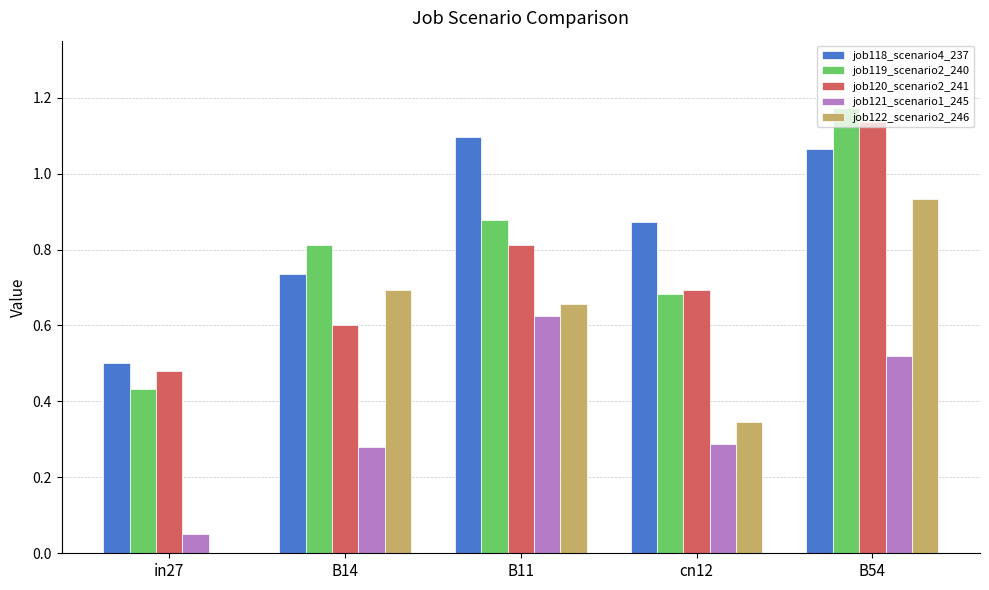

Which category has the highest value in the job118_scenario4_237 series?

B11